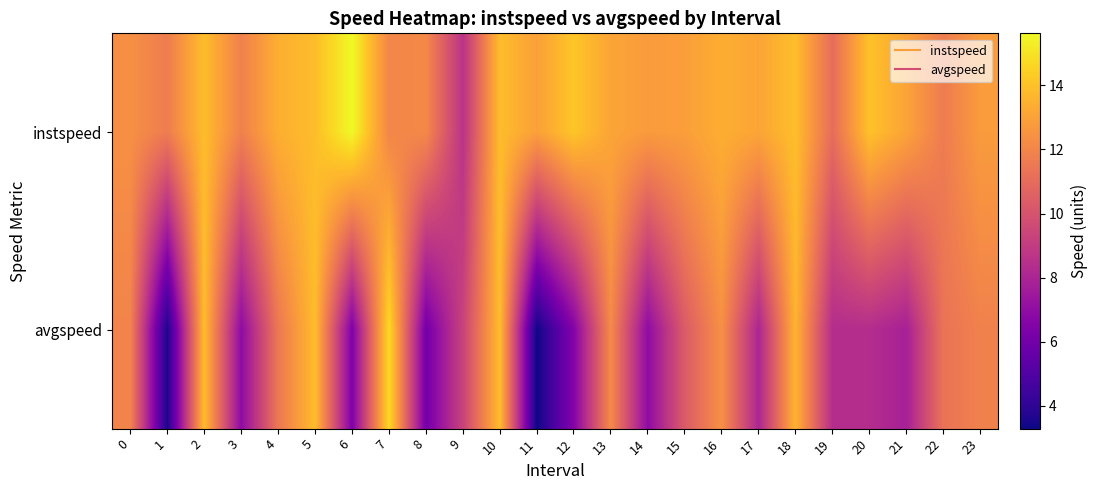

Rank the series by their maximum value, from highest to lowest.

instspeed, avgspeed